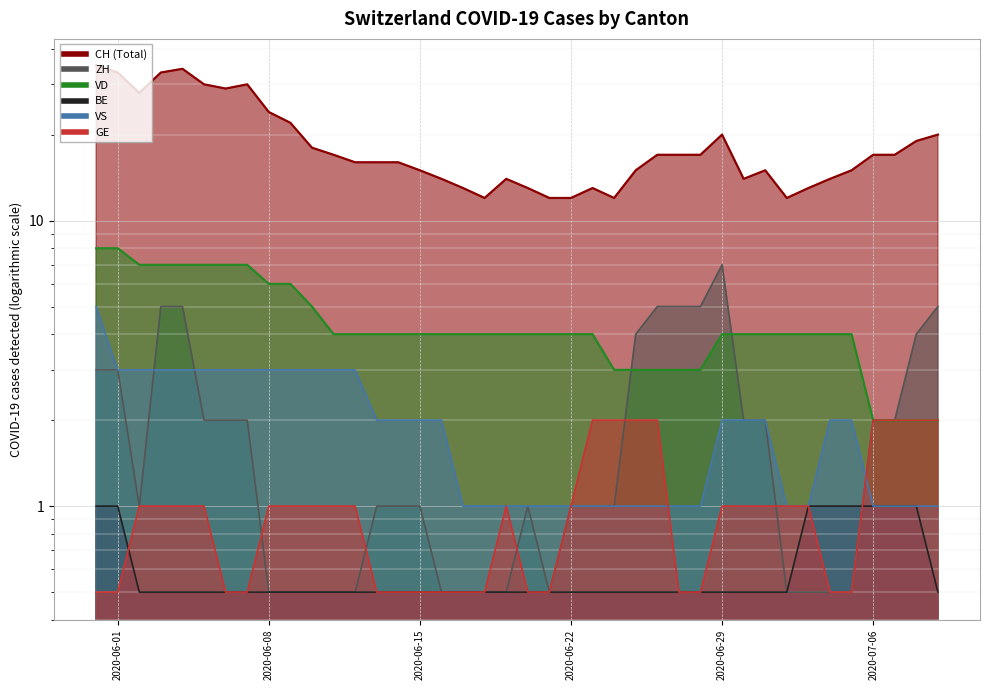

Which series has the widest spread of values?

CH